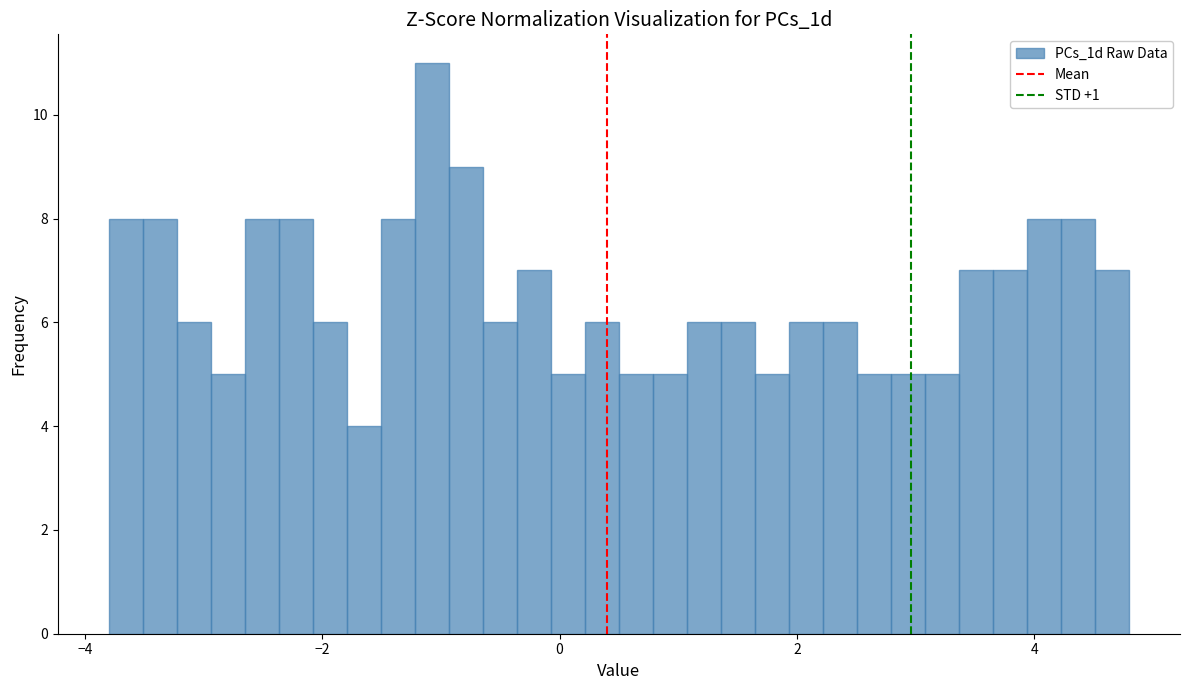

Around what value on the x-axis is the tallest bar? Give the approximate position of its centre, as read against the axis.

-1.0